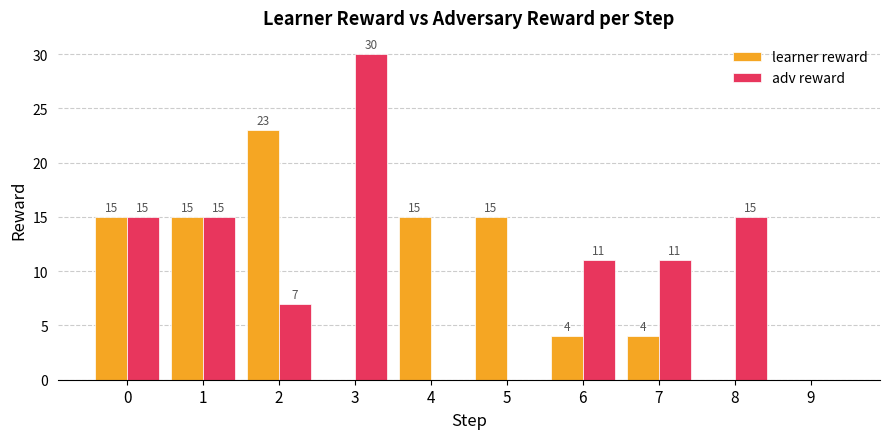

Which series has the largest total across all categories?

adv reward